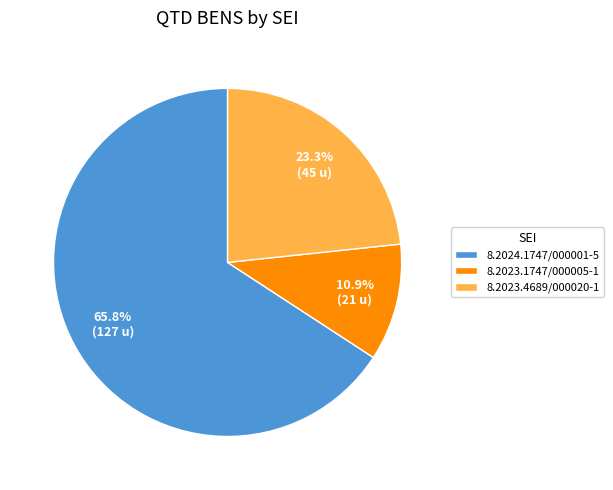

Between 8.2023.1747/000005-1 and 8.2023.4689/000020-1, which is larger?

8.2023.4689/000020-1